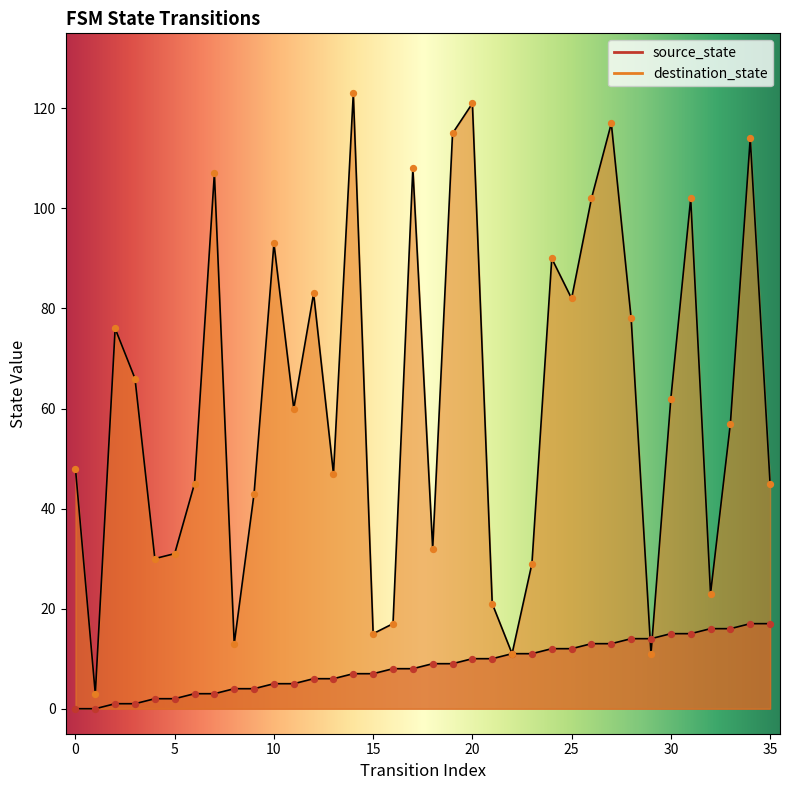

Which series has the largest total across all categories?

destination_state